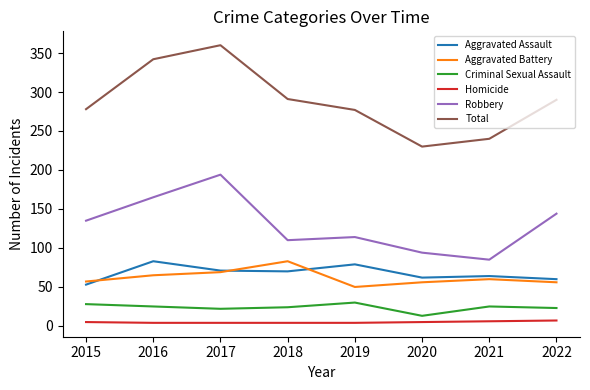

In Aggravated Assault, how many points are lower than both neighbors (excluding endpoints)?

2